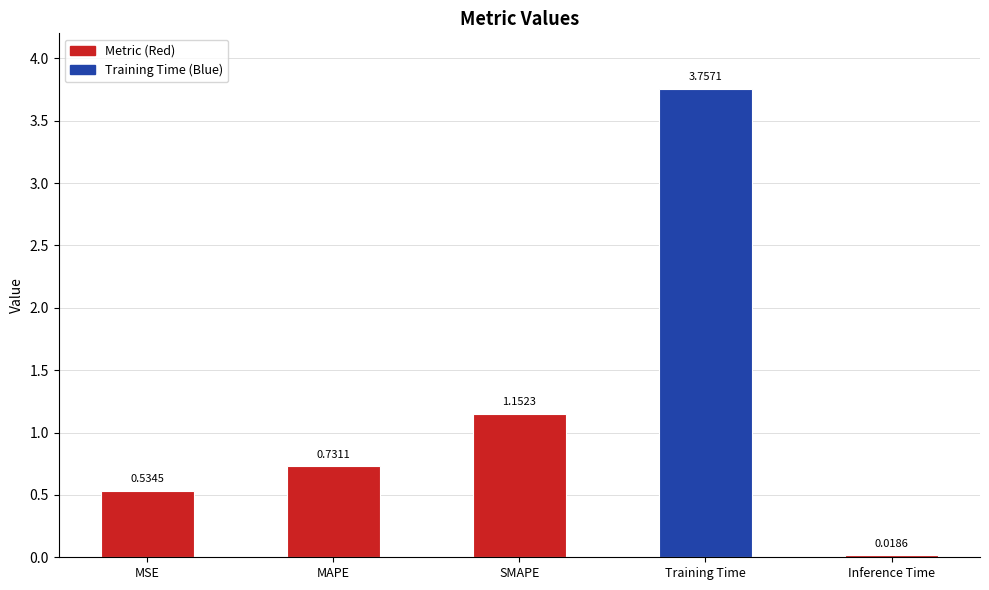

Is it true that the value at MAPE is 0.5?

False